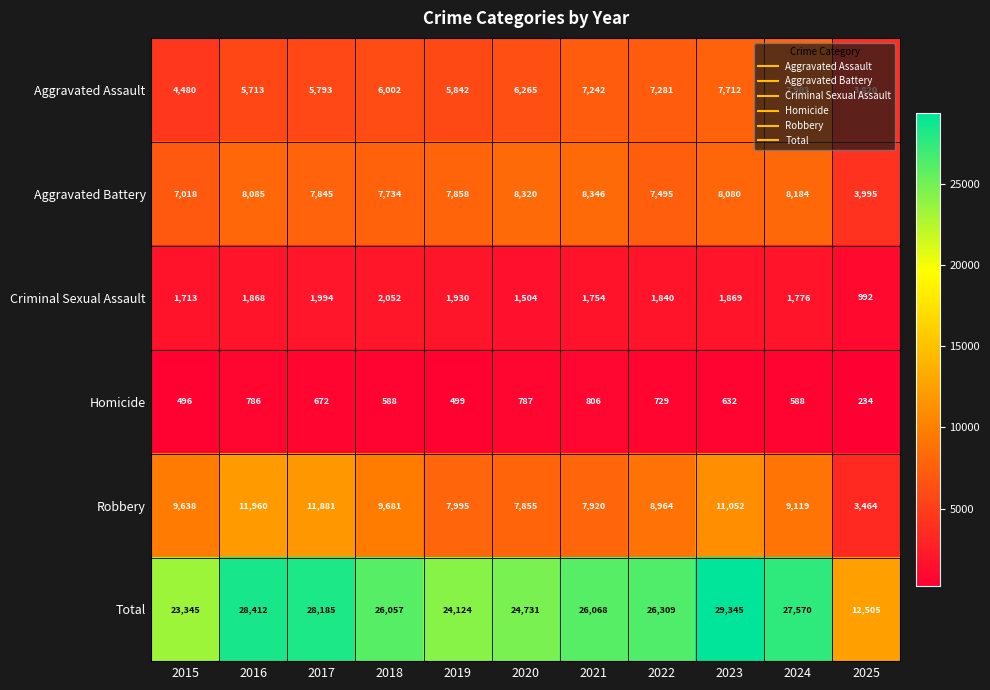

Which series has the widest spread of values?

Total